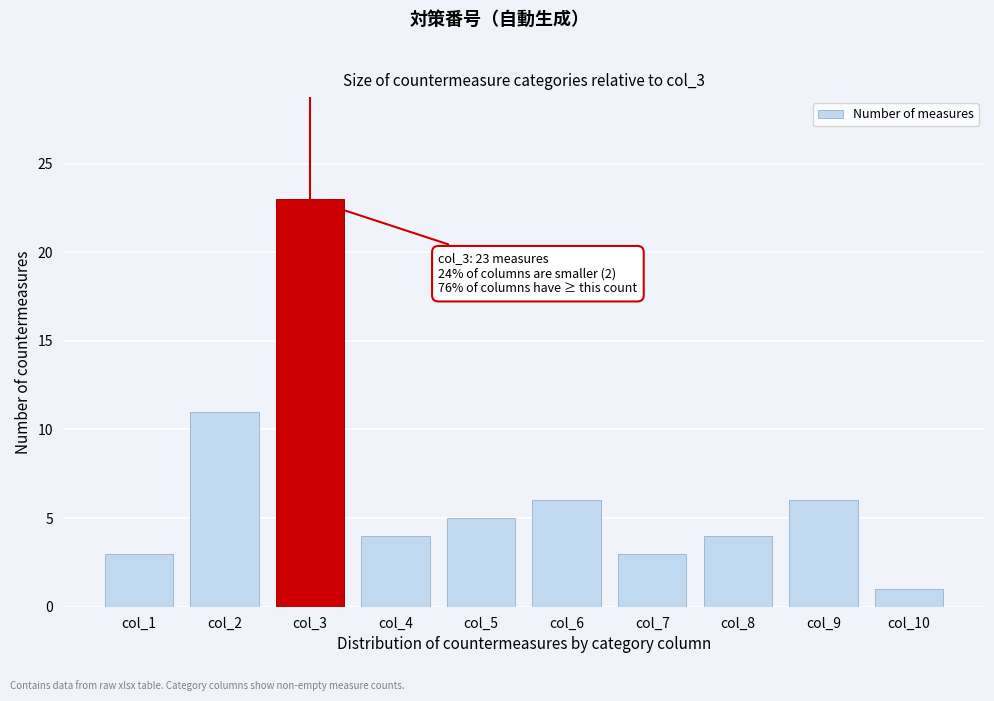

Reading right to left, transcribe all the data shown in this chart.

col_10=1	col_9=6	col_8=4	col_7=3	col_6=6	col_5=5	col_4=4	col_3=23	col_2=11	col_1=3